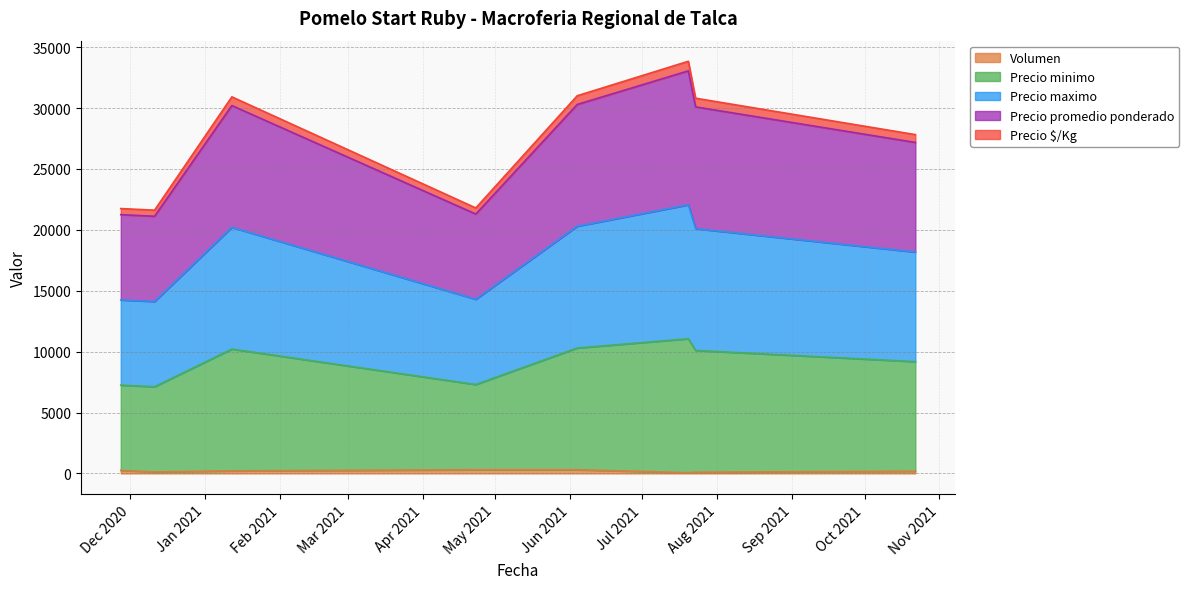

What is the label of the 1st point from the left?

2020-11-27